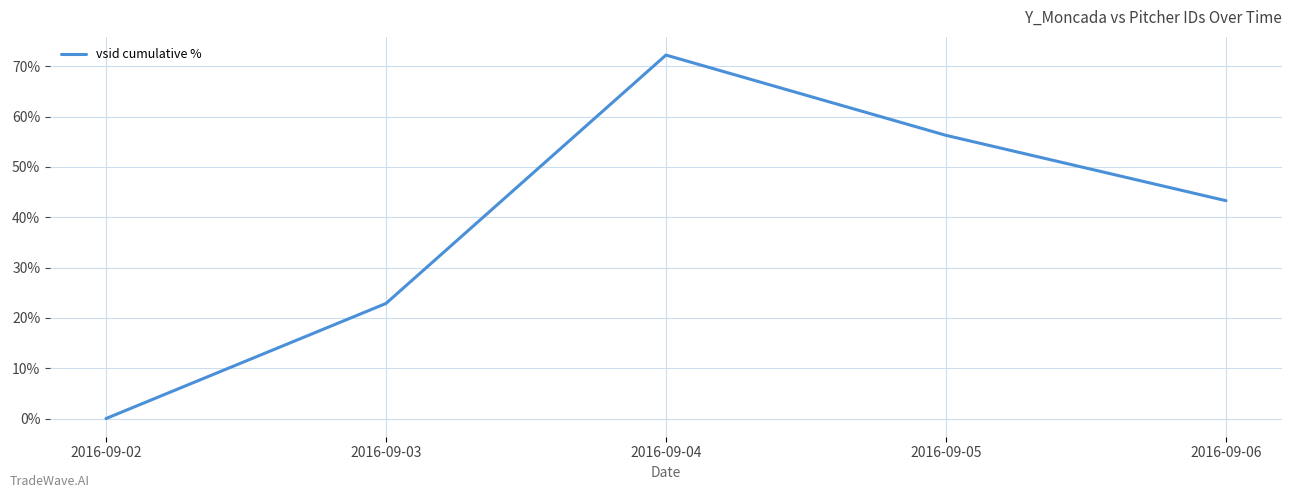

The value at 2016-09-04 is 72.2. True or false?

True